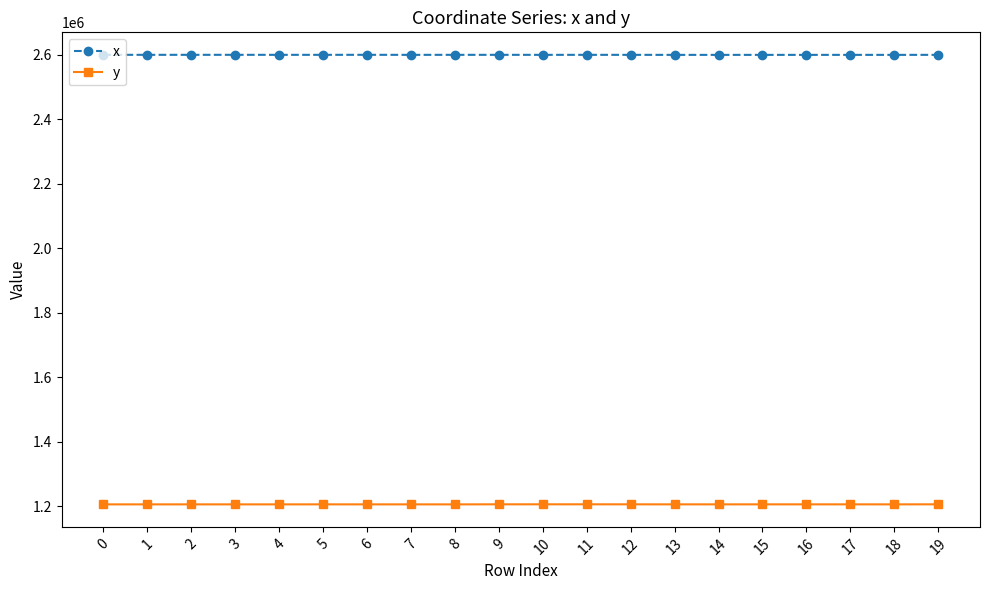

The value of y at 13 is 1205840.2. True or false?

True